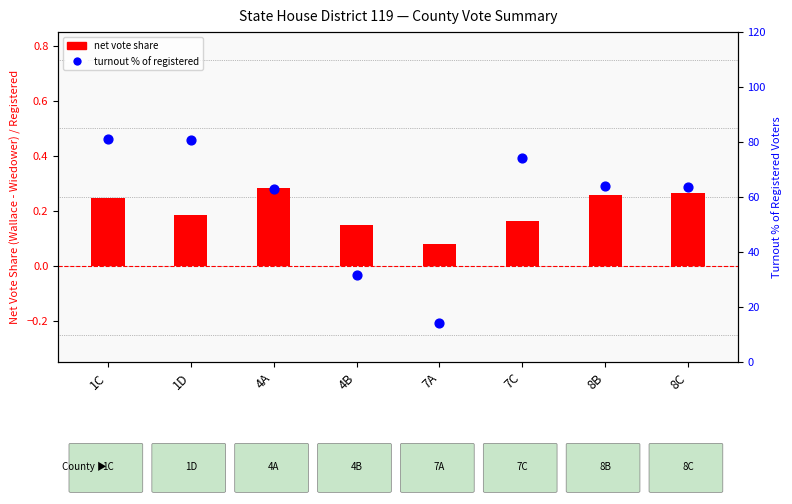

At how many categories does at least one series exceed 23?

7